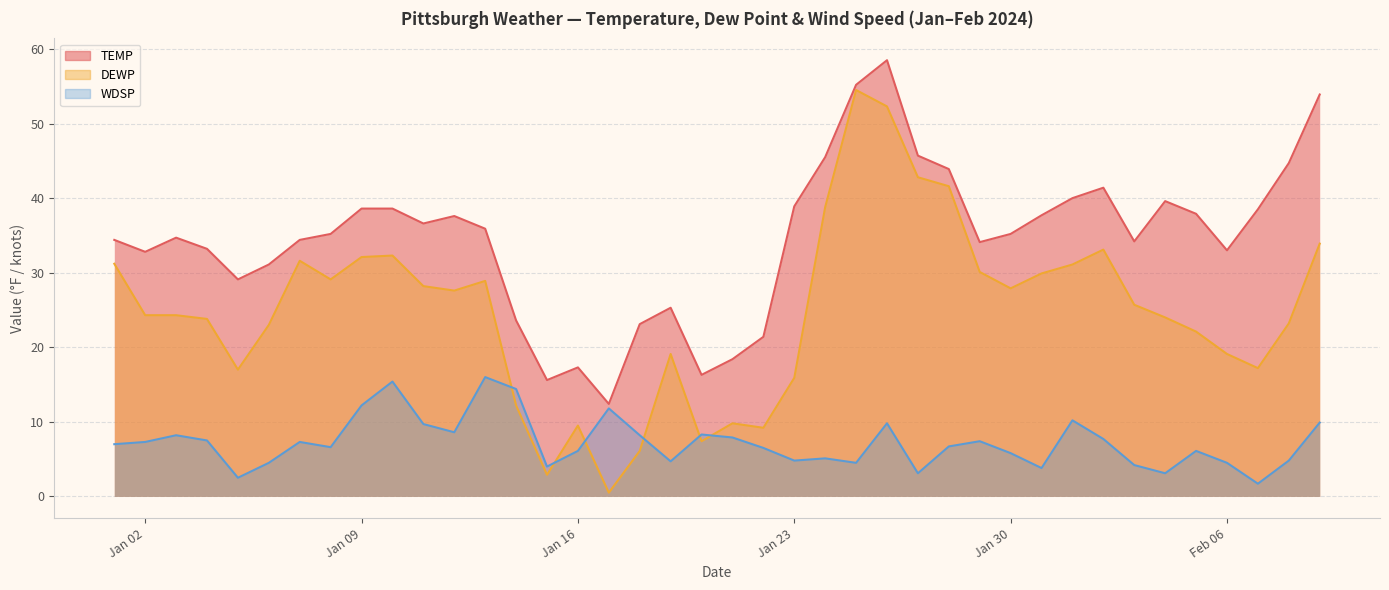

What is the difference between the maximum and minimum values in the DEWP series?

54.0